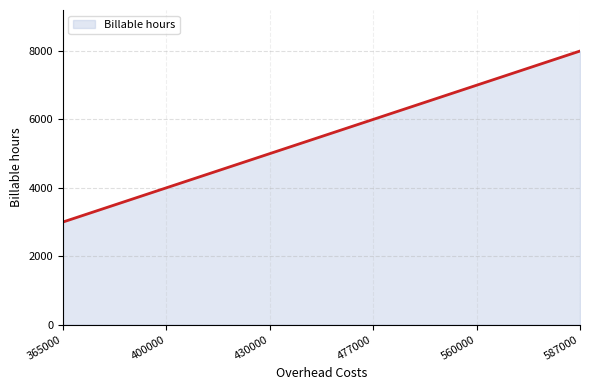

At which label does the data first exceed 6000?

560000